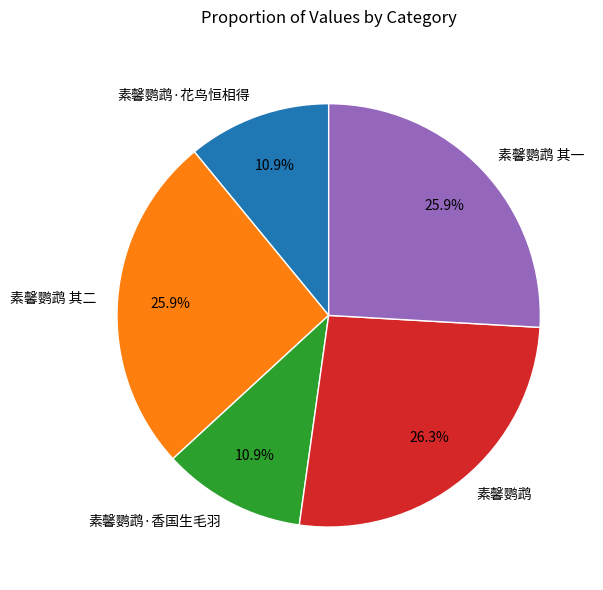

Count the number of slices in the pie.

5